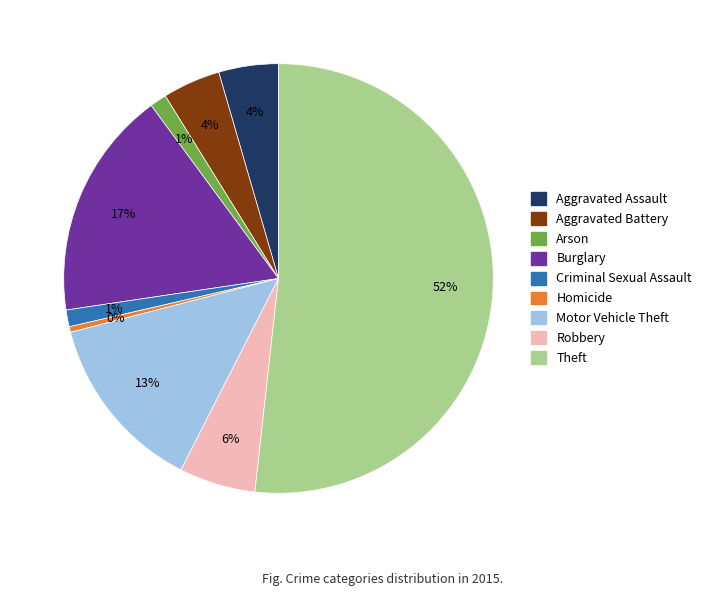

Count the number of slices in the pie.

9